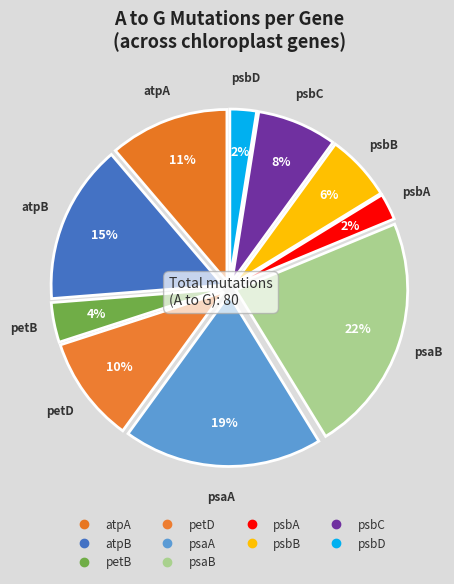

How many segments does this pie chart have?

10